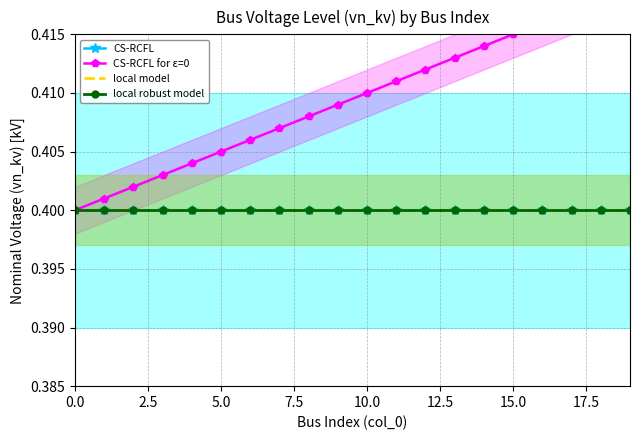

How many lines are shown in the chart?

4